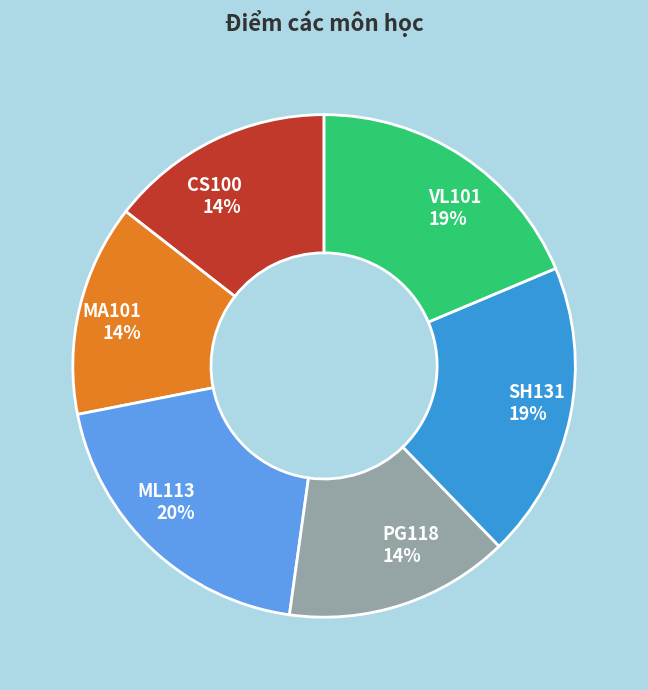

Which category has the biggest portion of the pie?

ML113